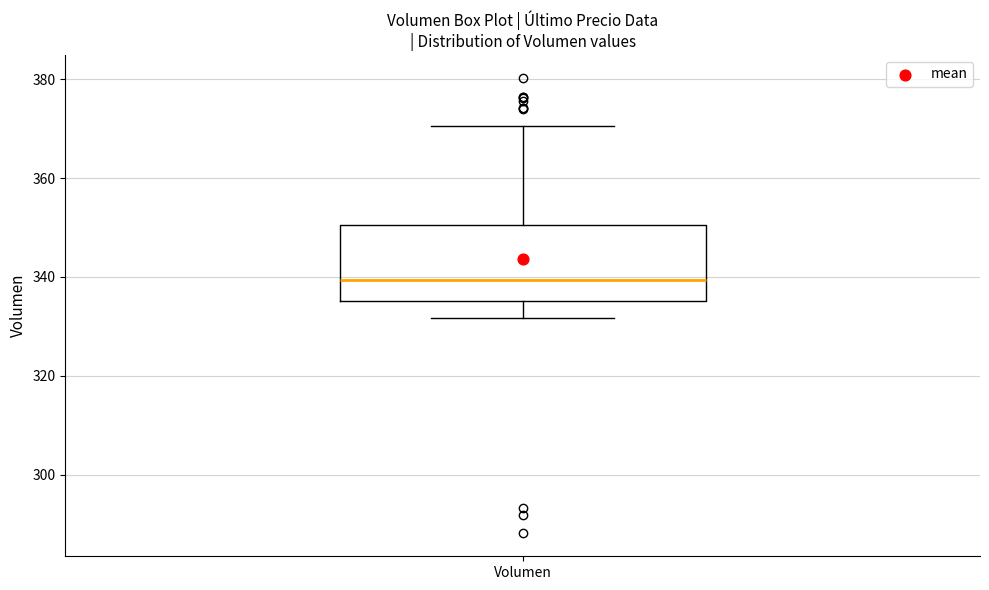

Where is the upper edge of the box for Volumen on the y-axis? The values are not printed on the chart, so give them approximately, as read against the axis.

350